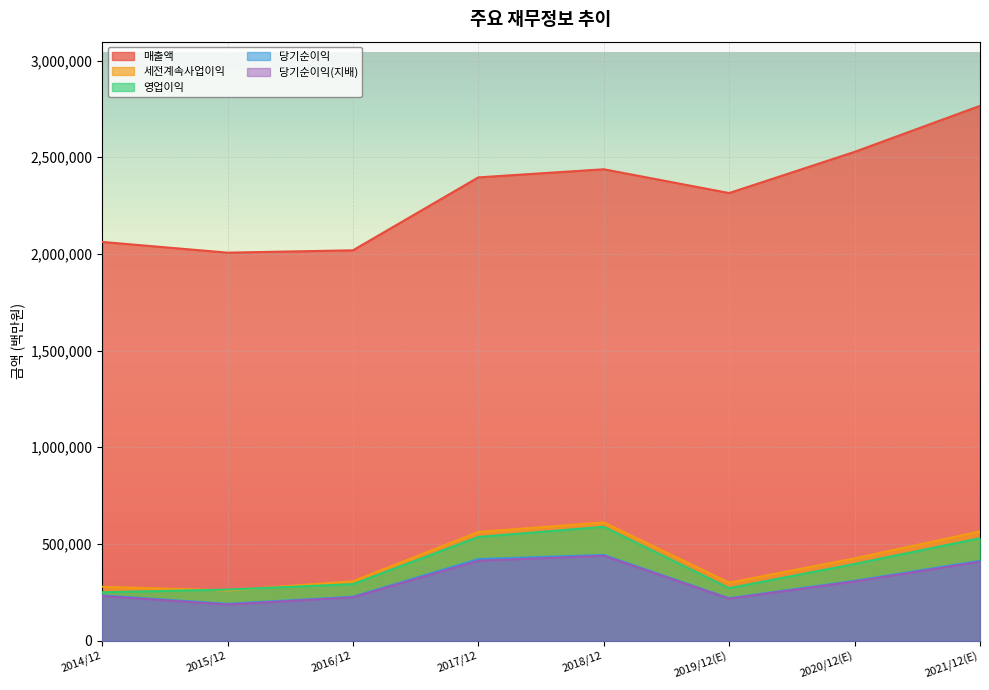

Reading right to left, transcribe all the data shown in this chart.

매출액: 2021/12(E)=2765706	2020/12(E)=2527738	2019/12(E)=2314725	2018/12=2437714	2017/12=2395754	2016/12=2018667	2015/12=2006535	2014/12=2062060
영업이익: 2021/12(E)=529840	2020/12(E)=396877	2019/12(E)=271526	2018/12=588867	2017/12=536450	2016/12=292407	2015/12=264134	2014/12=250251
세전계속사업이익: 2021/12(E)=565159	2020/12(E)=425472	2019/12(E)=300100	2018/12=611600	2017/12=561960	2016/12=307137	2015/12=259610	2014/12=278750
당기순이익: 2021/12(E)=413080	2020/12(E)=309790	2019/12(E)=219616	2018/12=443449	2017/12=421867	2016/12=227261	2015/12=190601	2014/12=233944
당기순이익(지배): 2021/12(E)=408159	2020/12(E)=306028	2019/12(E)=217026	2018/12=438909	2017/12=413446	2016/12=224157	2015/12=186946	2014/12=230825